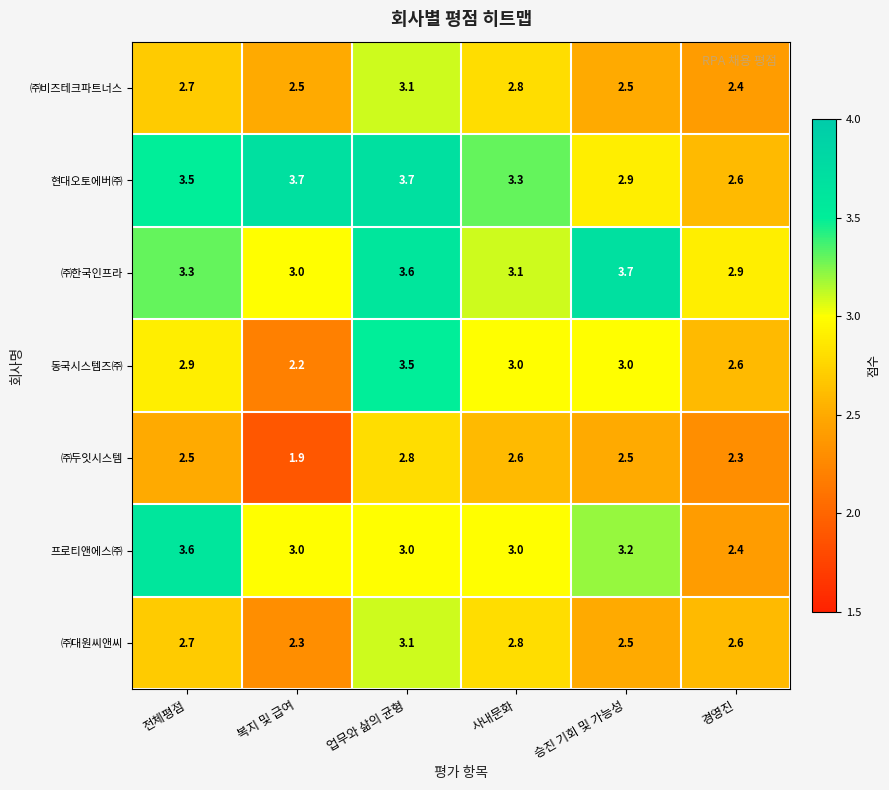

What is the difference between the maximum and minimum values in the 프로티앤에스㈜ series?

1.2